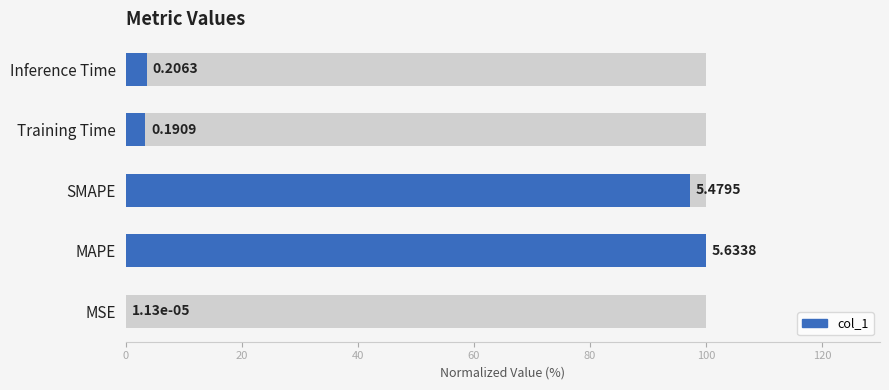

What is the sum of the values at Training Time and MSE?

3.4